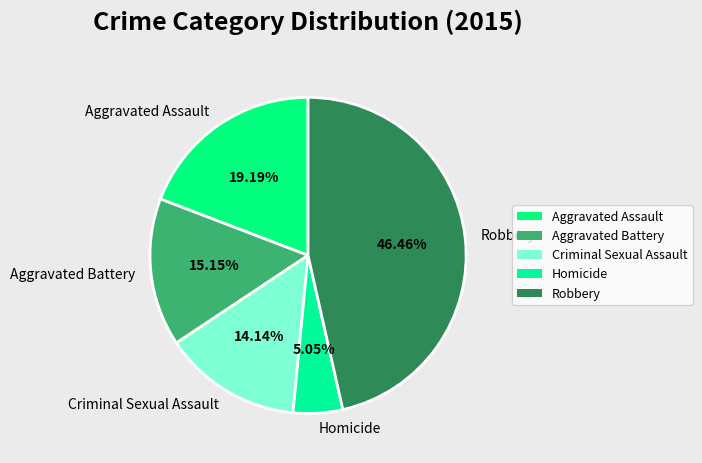

What is the total percentage of Robbery and Aggravated Assault?

65.7%